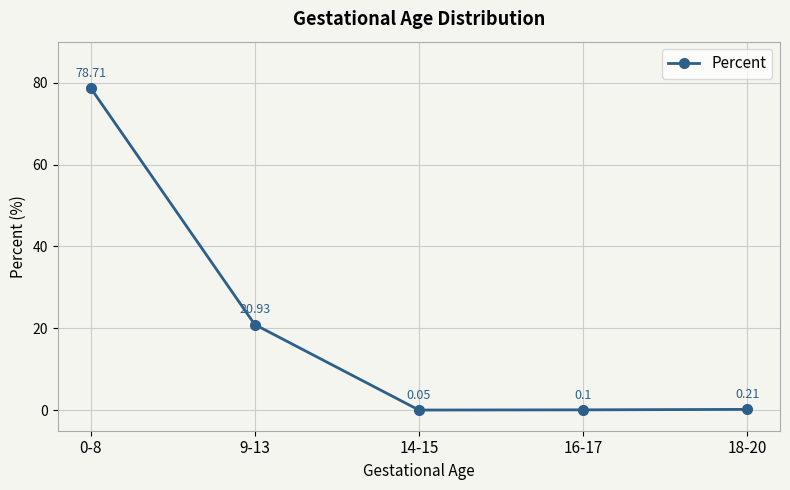

List the labels in order of value, largest first.

0-8, 9-13, 18-20, 16-17, 14-15